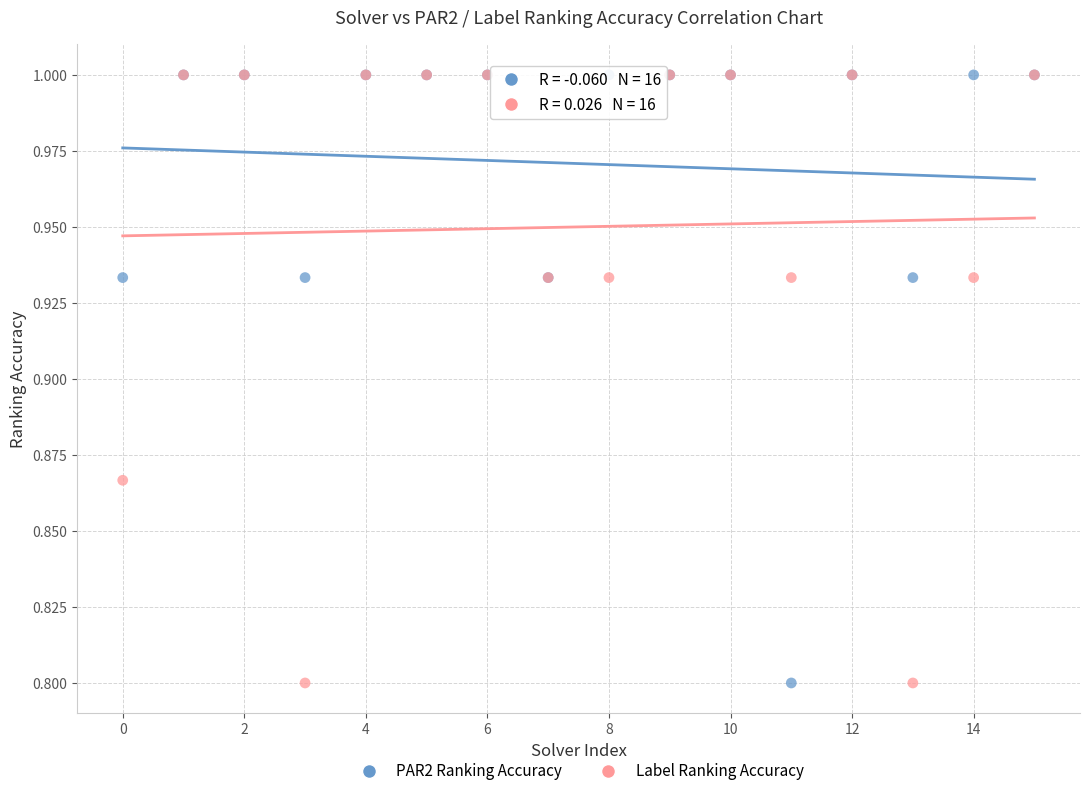

What are all the series names shown in the legend?

PAR2 Ranking Accuracy, Label Ranking Accuracy